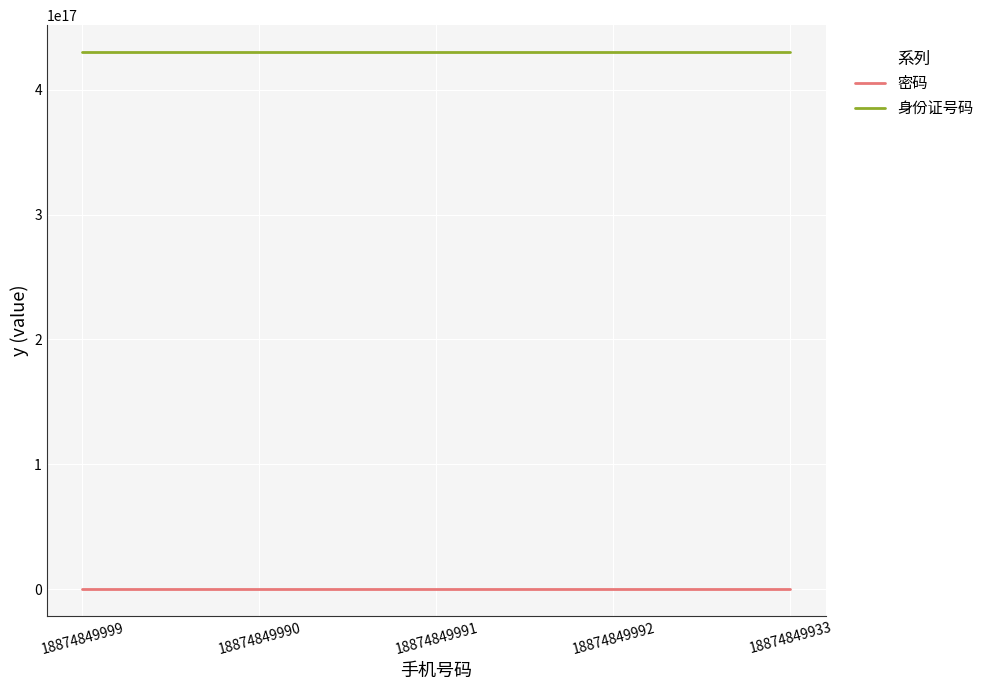

The value of 身份证号码 at 18874849991 is 229148273725624512. True or false?

False